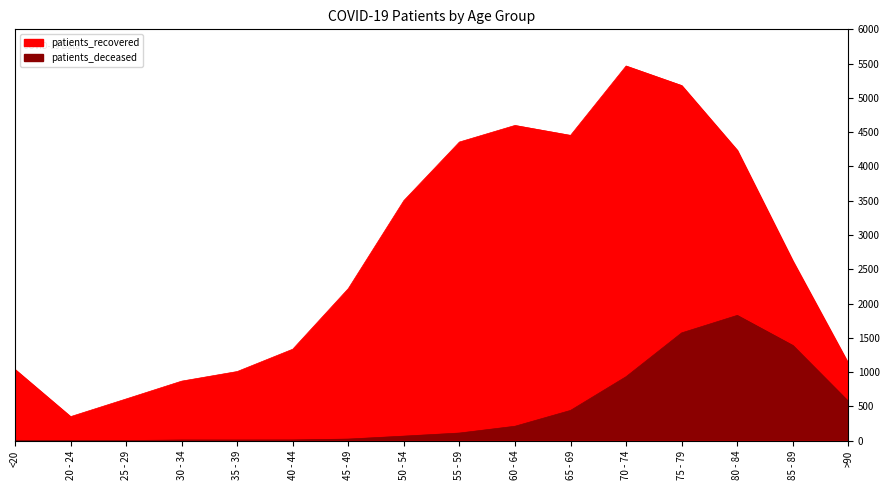

Does the chart display data point markers on the line(s)?

No